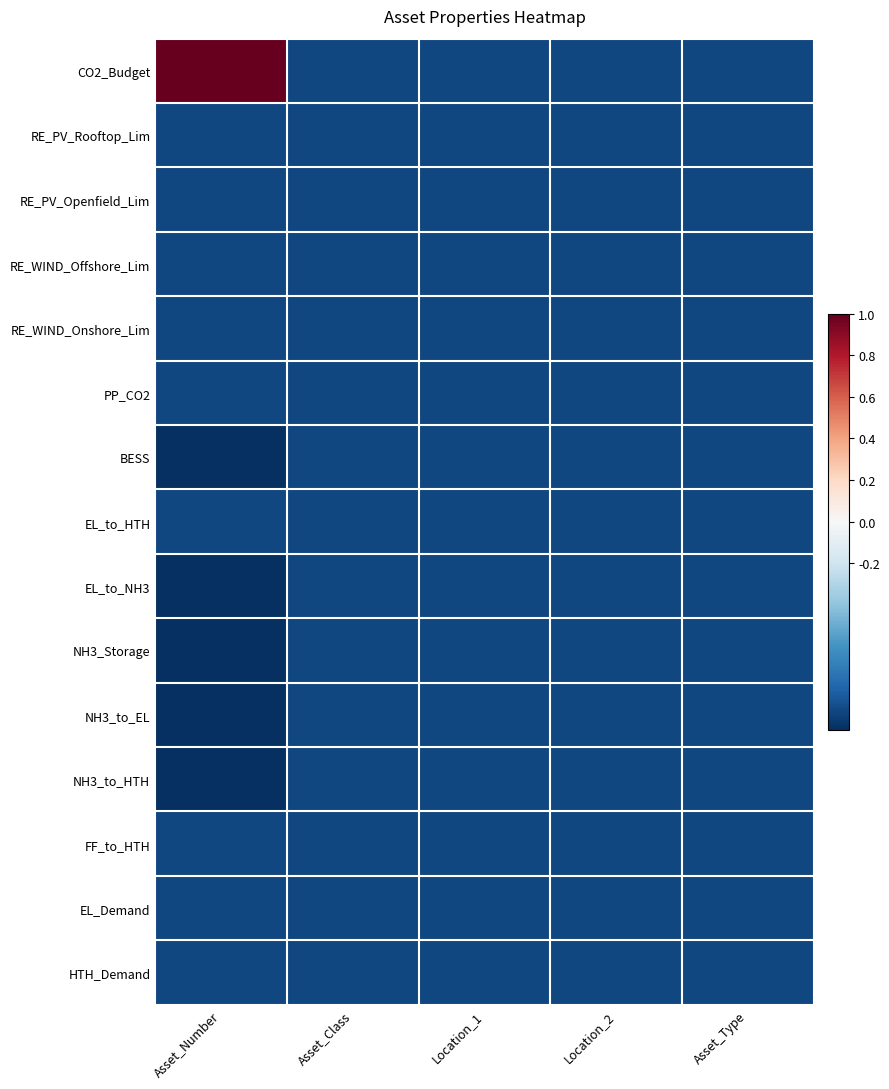

Which series changed the most between Asset_Number and Asset_Class?

CO2_Budget